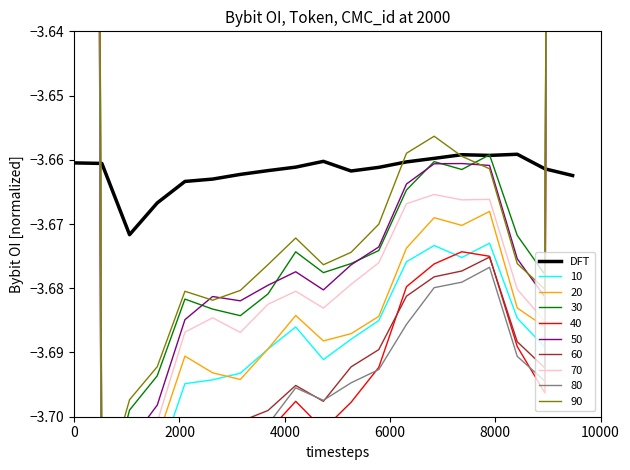

The value at 4000 is -2.1. True or false?

False